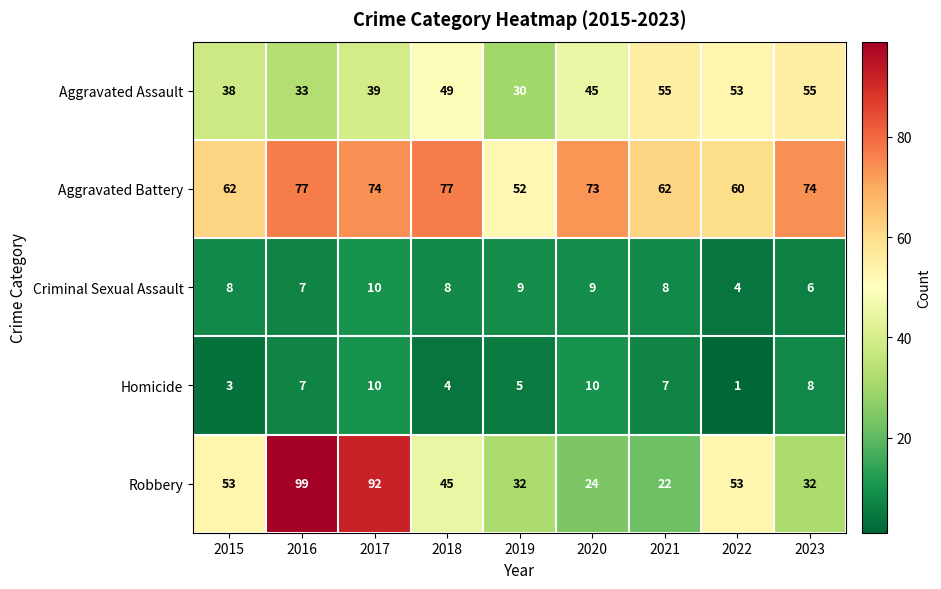

At 2015, list the series in order from smallest to largest.

Homicide, Criminal Sexual Assault, Aggravated Assault, Robbery, Aggravated Battery